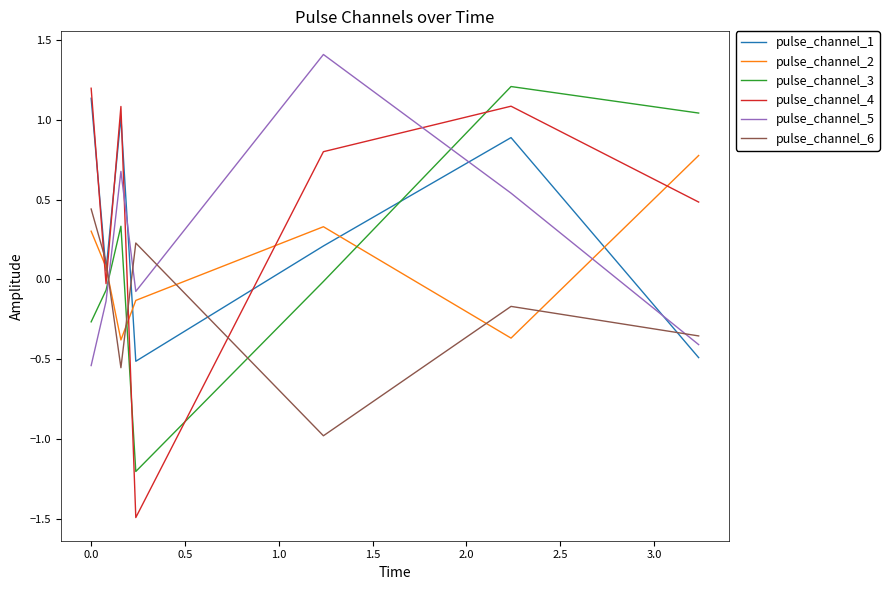

What is the maximum value shown in the chart?

1.4